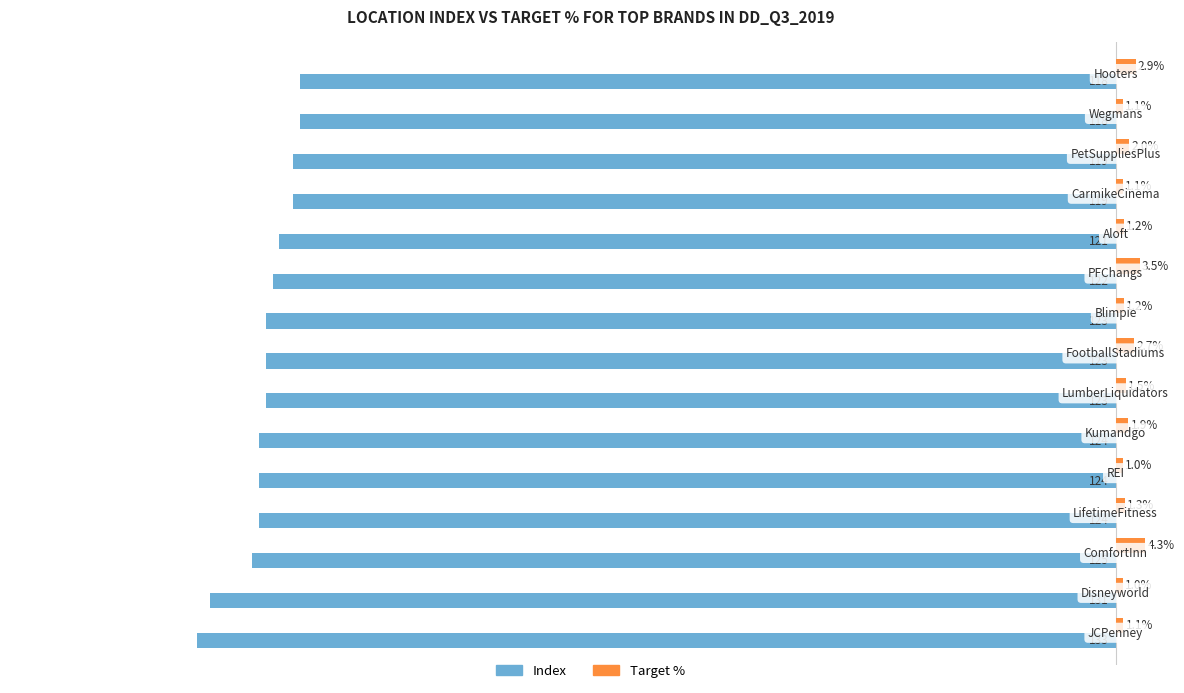

Which series has the largest total across all categories?

Target %